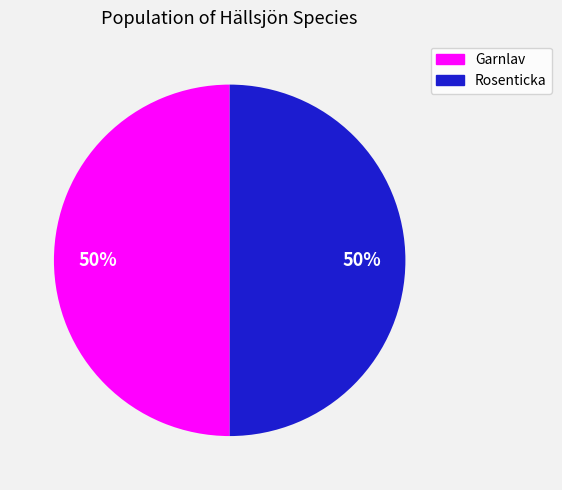

To the nearest percent, what is the average slice percentage?

50%